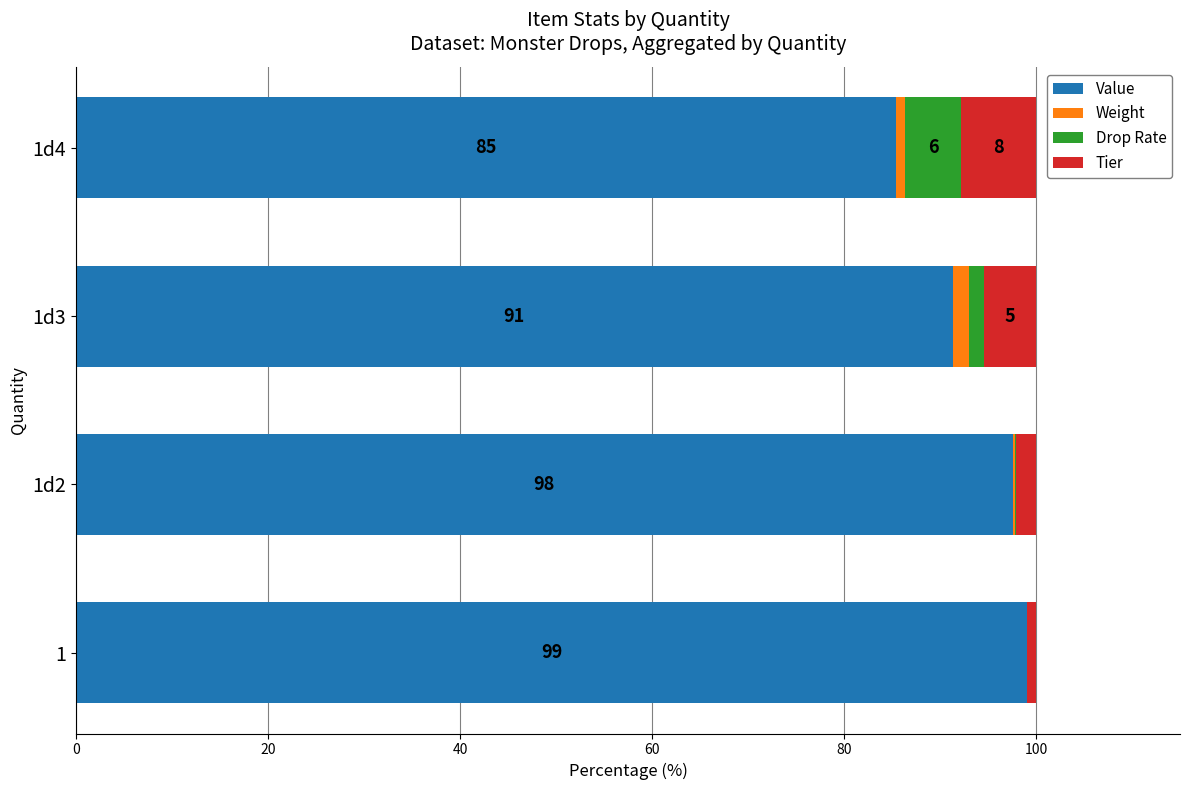

The value of Value at 1 is 172.6. True or false?

False